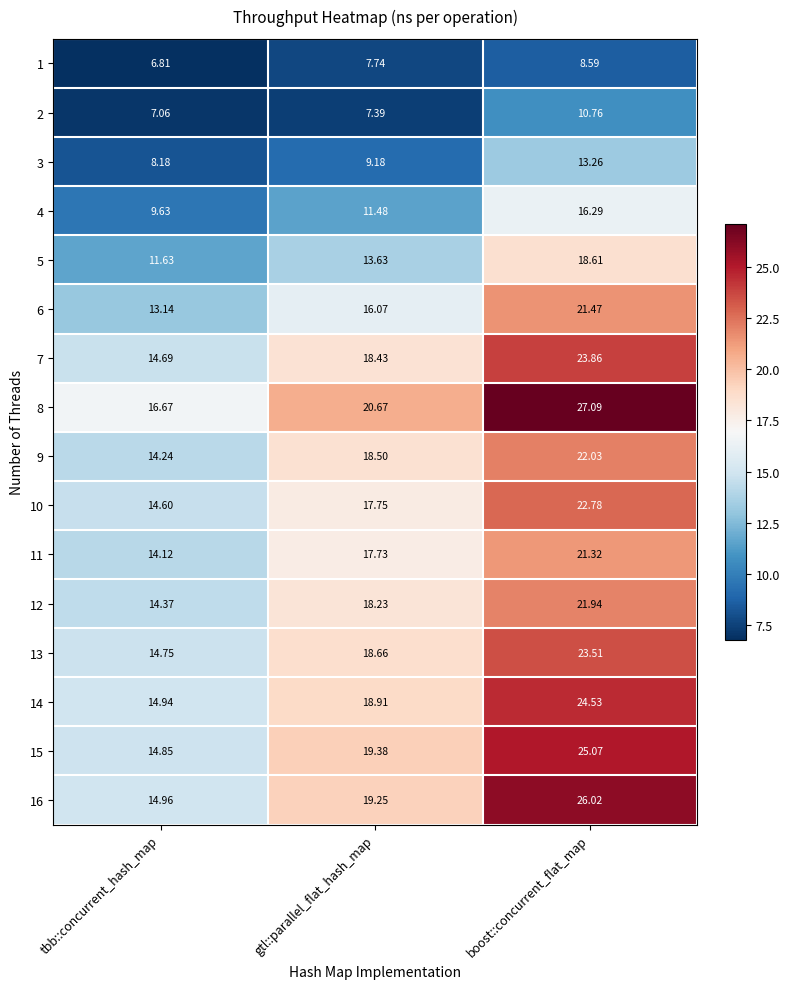

Rank the categories by 9 value from lowest to highest.

tbb::concurrent_hash_map, gtl::parallel_flat_hash_map, boost::concurrent_flat_map